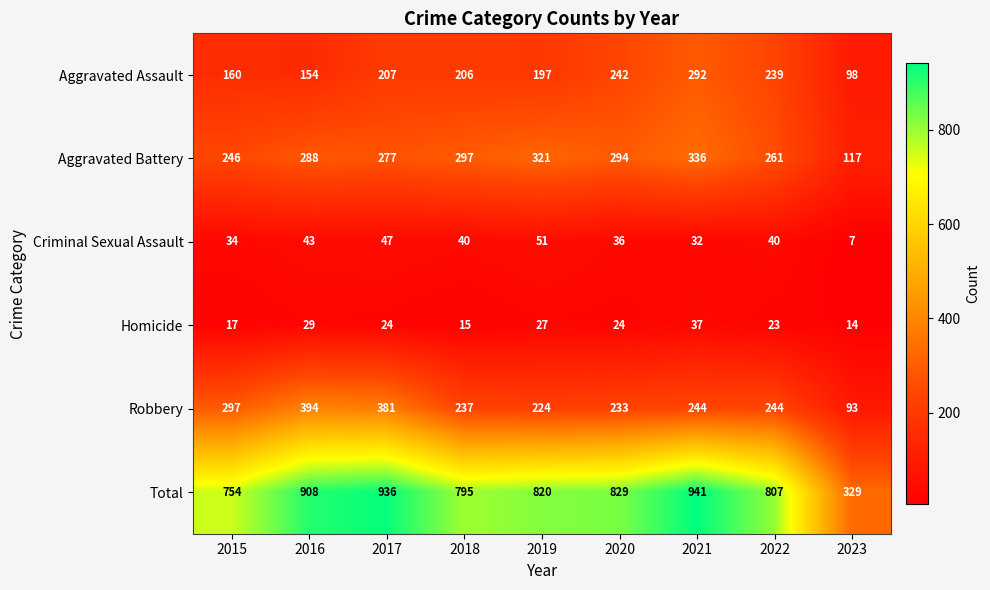

The Criminal Sexual Assault series shows 26 at 2018. True or false?

False